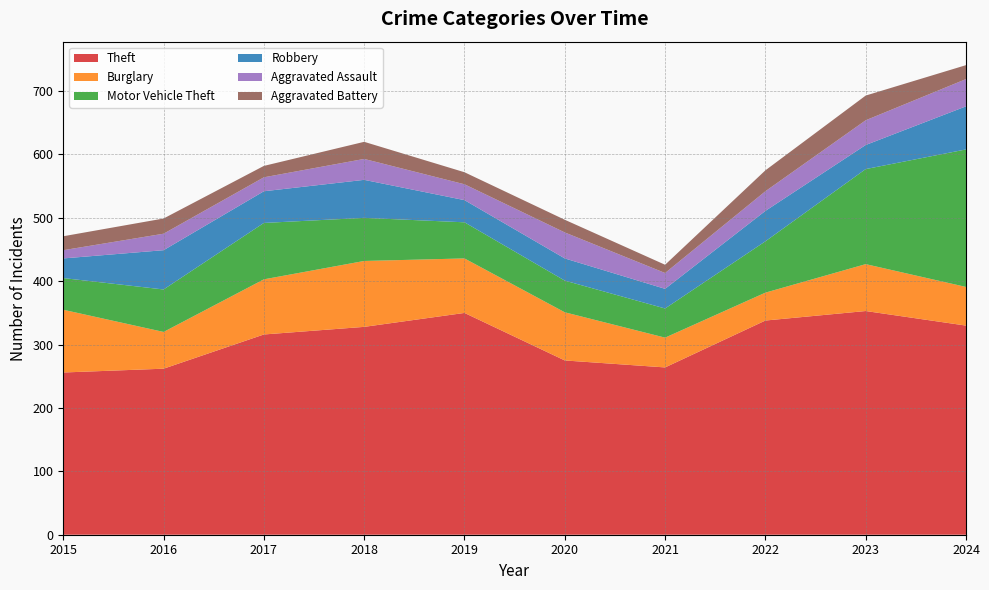

Reading left to right, transcribe all the data shown in this chart.

Theft: 2015=256	2016=262	2017=316	2018=328	2019=350	2020=275	2021=264	2022=338	2023=353	2024=330
Burglary: 2015=99	2016=58	2017=87	2018=104	2019=86	2020=76	2021=47	2022=44	2023=74	2024=61
Motor Vehicle Theft: 2015=50	2016=67	2017=89	2018=68	2019=57	2020=50	2021=46	2022=81	2023=150	2024=217
Robbery: 2015=31	2016=62	2017=50	2018=60	2019=35	2020=35	2021=31	2022=48	2023=38	2024=68
Aggravated Assault: 2015=13	2016=26	2017=22	2018=33	2019=25	2020=41	2021=25	2022=31	2023=39	2024=43
Aggravated Battery: 2015=22	2016=24	2017=18	2018=27	2019=19	2020=20	2021=13	2022=33	2023=39	2024=22